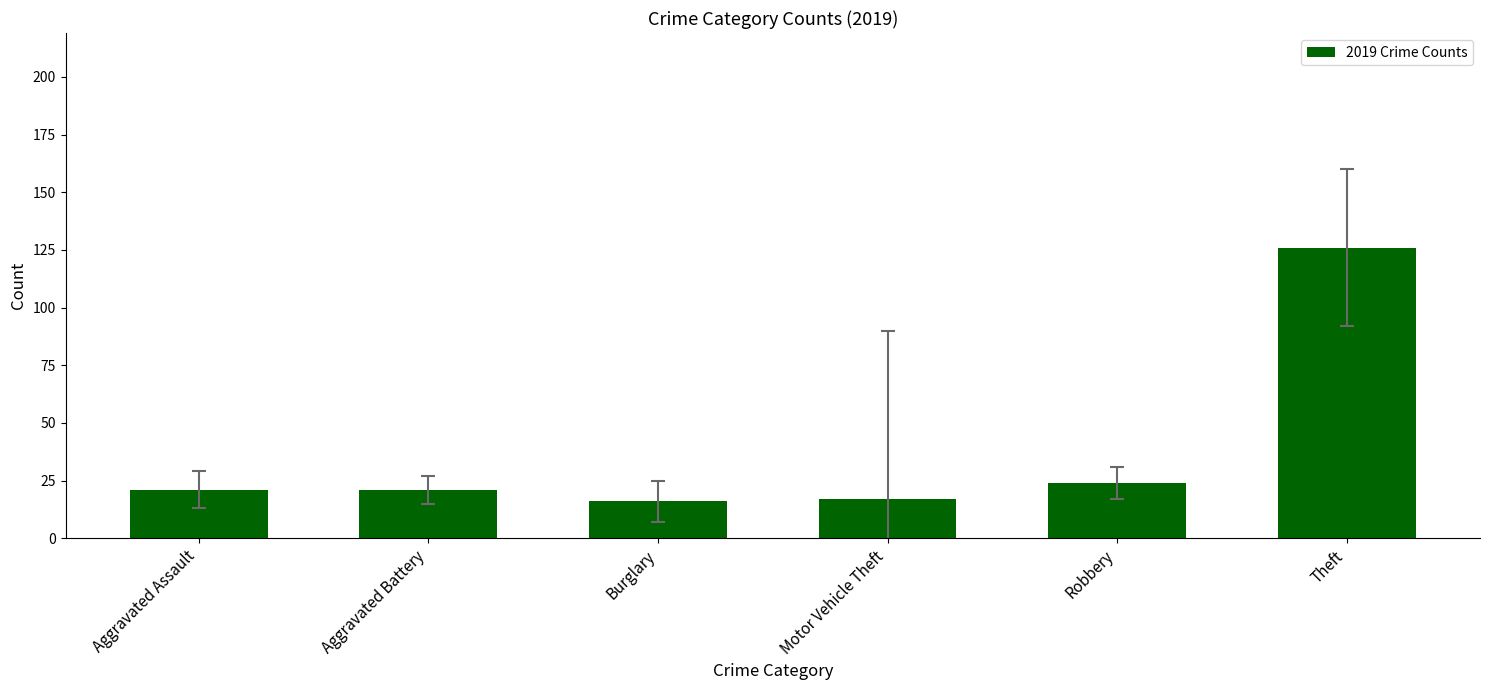

Is it true that the value at Aggravated Assault is 21?

True